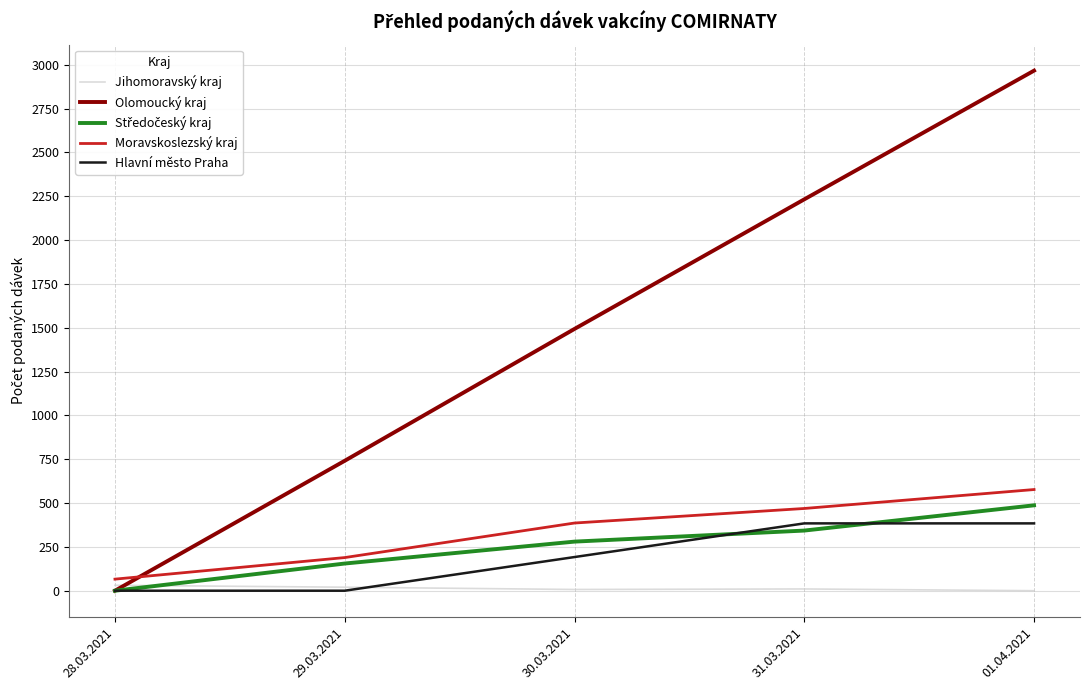

Which category has the highest value across all series?

01.04.2021